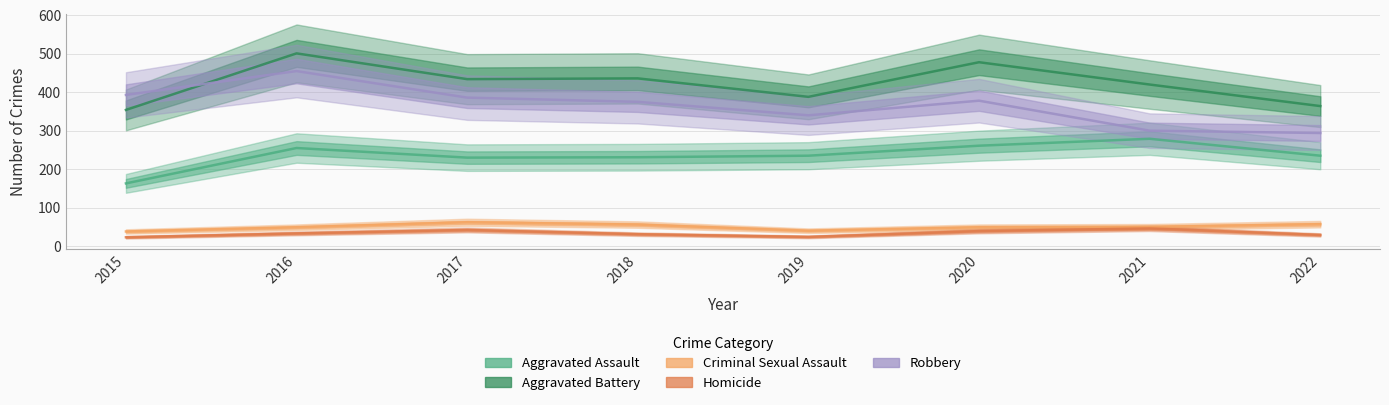

What is the difference between the maximum and second lowest values in the Homicide series?

22